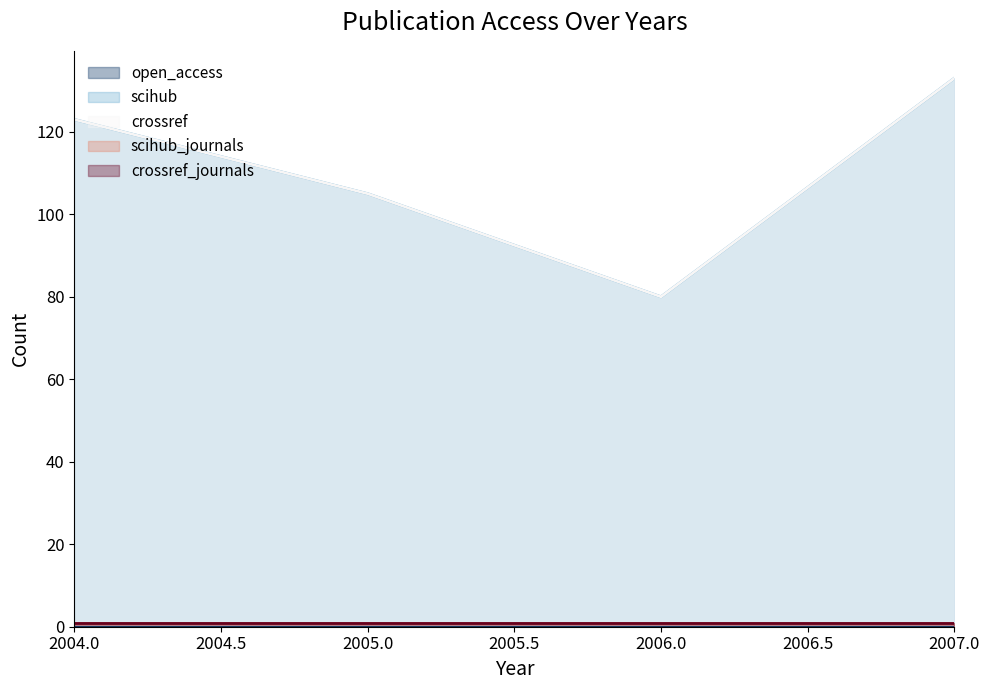

Rank the categories by crossref value from highest to lowest.

2007, 2004, 2005, 2006